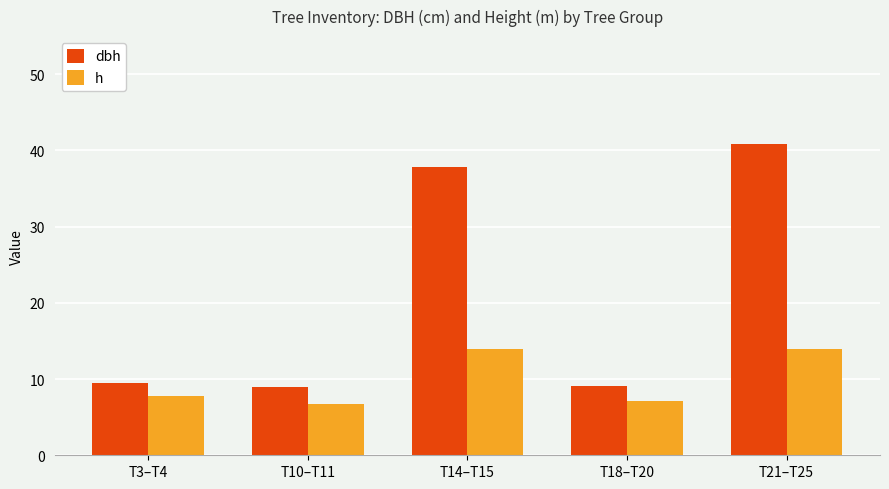

What is the maximum value for h?

13.9